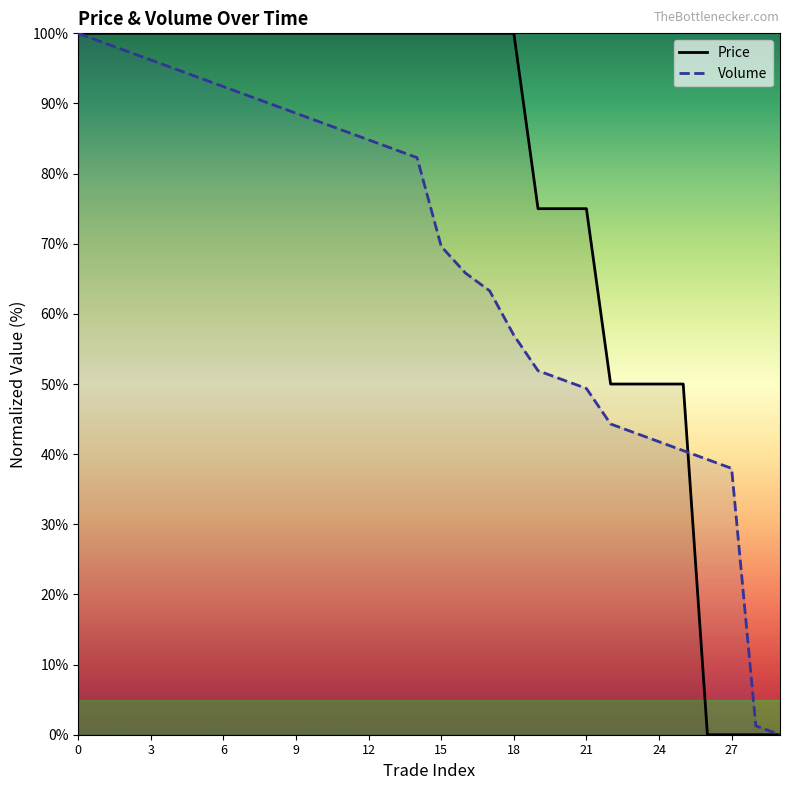

How many positive values does the Volume series have?

29